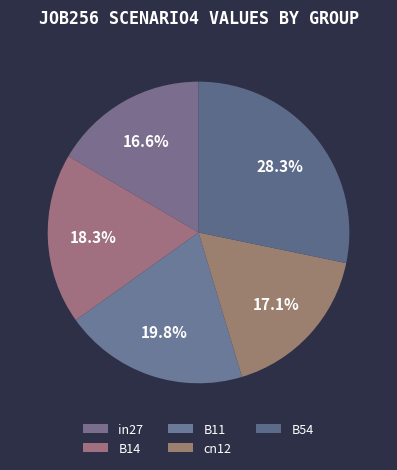

How many slices are in this pie chart?

5